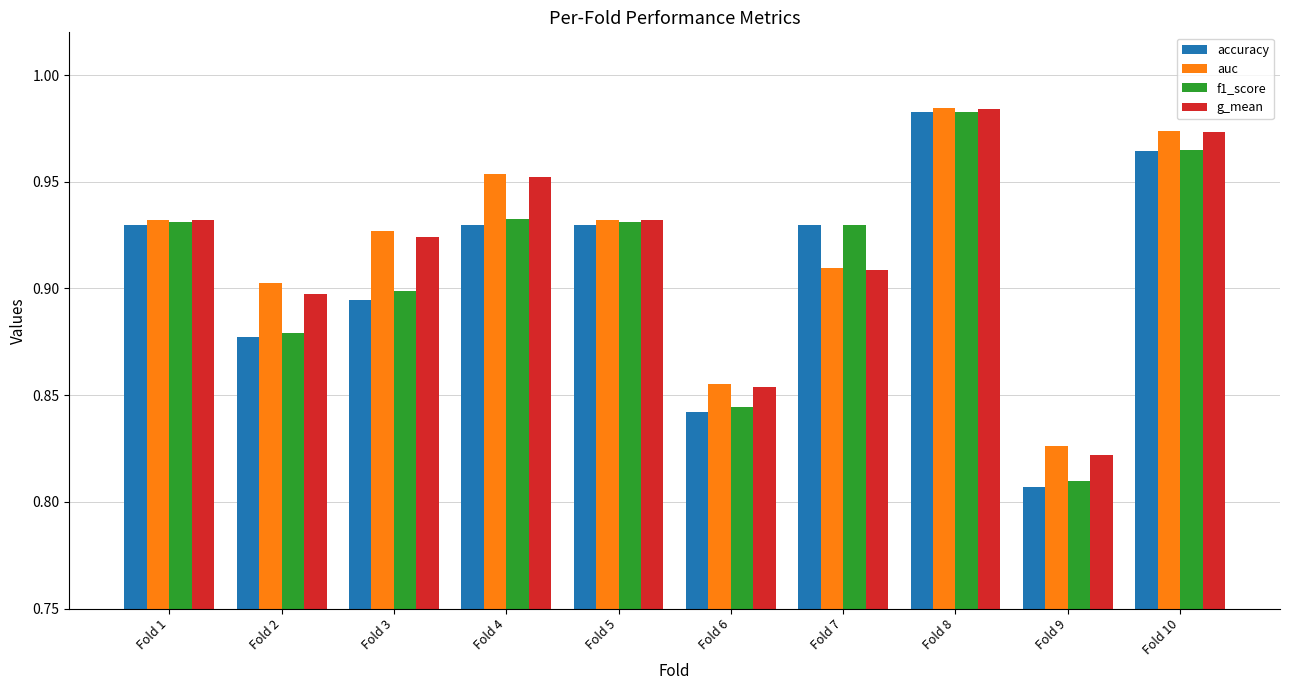

True or false: auc has a value of 1.4 at Fold 4.

False